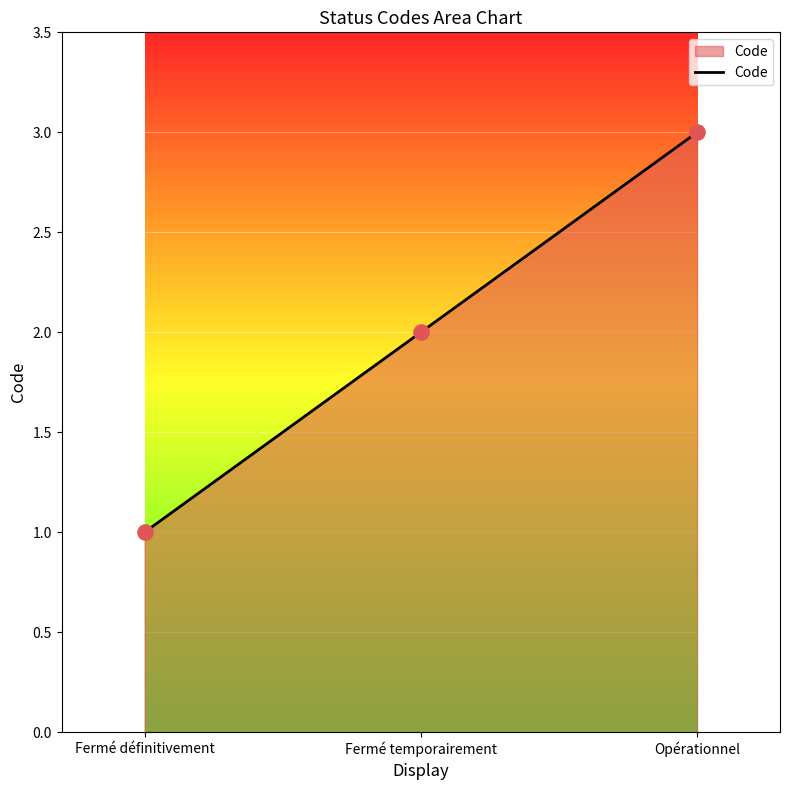

What is the change in value from Fermé définitivement to Fermé temporairement?

+1